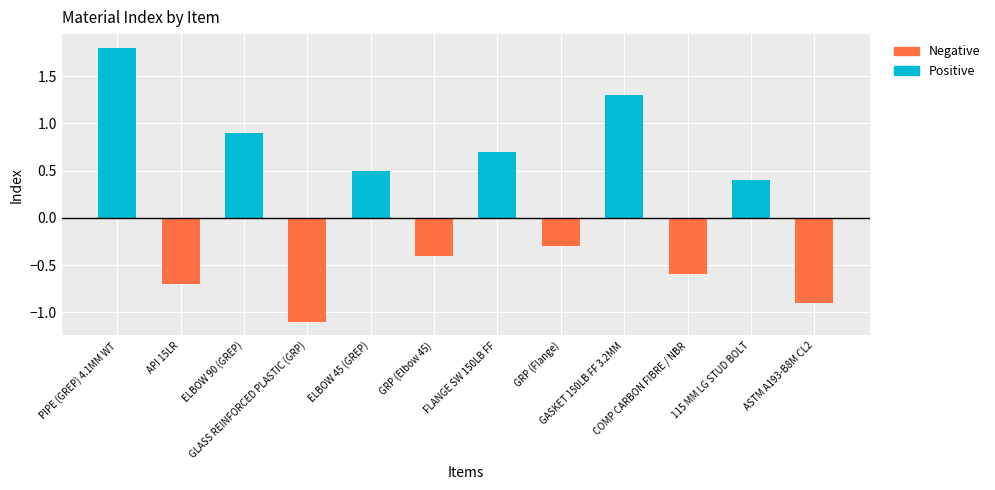

How many groups of bars are there?

12